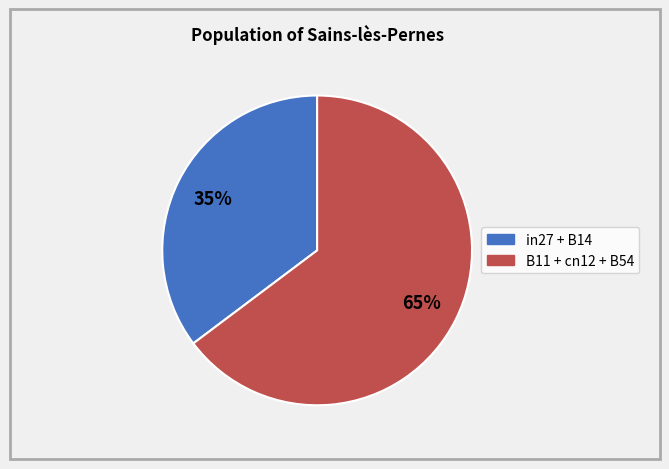

Do B11 + cn12 + B54 and in27 + B14 together represent more than half of the pie?

Yes